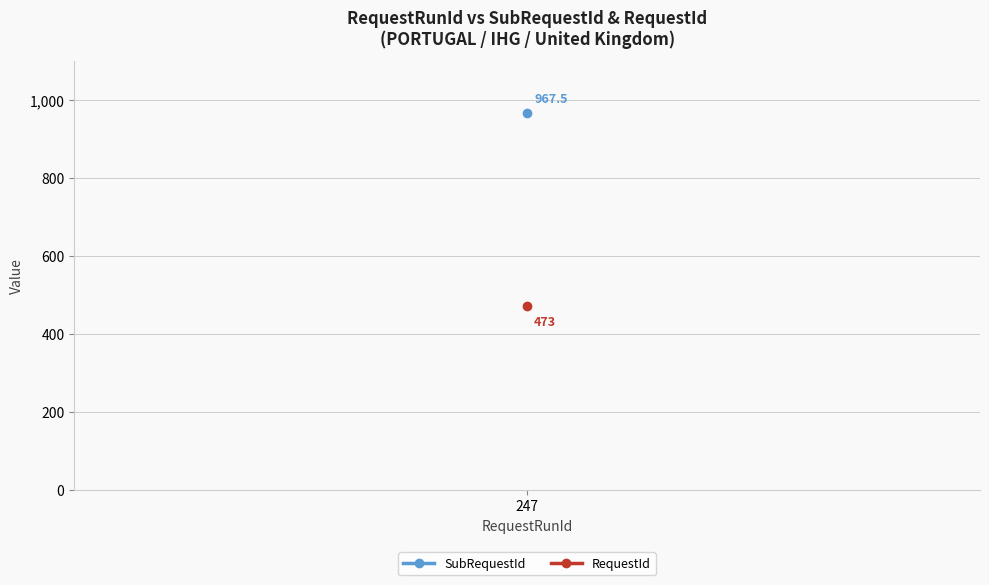

Where is SubRequestId nearest to the value 967?

247